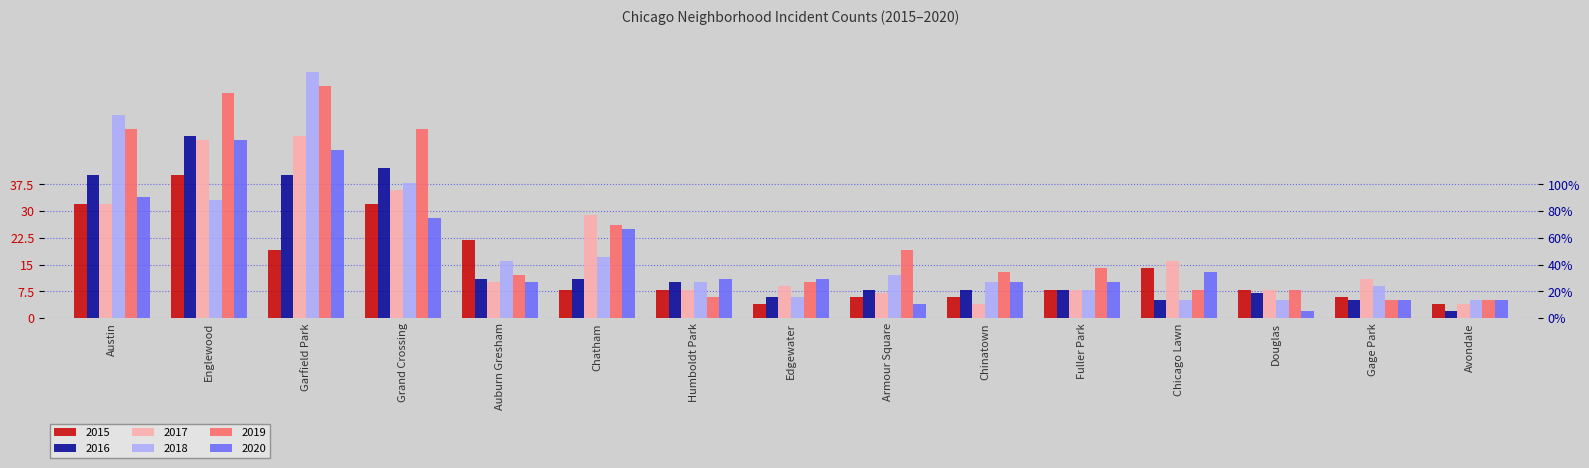

Reading left to right, extract all data points from this chart.

2015: 32	40	19	32	22	8	8	4	6	6	8	14	8	6	4
2016: 40	51	40	42	11	11	10	6	8	8	8	5	7	5	2
2017: 32	50	51	36	10	29	8	9	7	4	8	16	8	11	4
2018: 57	33	69	38	16	17	10	6	12	10	8	5	5	9	5
2019: 53	63	65	53	12	26	6	10	19	13	14	8	8	5	5
2020: 34	50	47	28	10	25	11	11	4	10	10	13	2	5	5